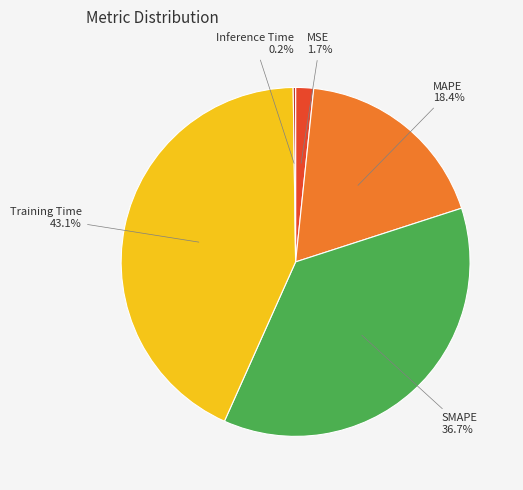

What is the largest slice in the pie chart?

Training Time